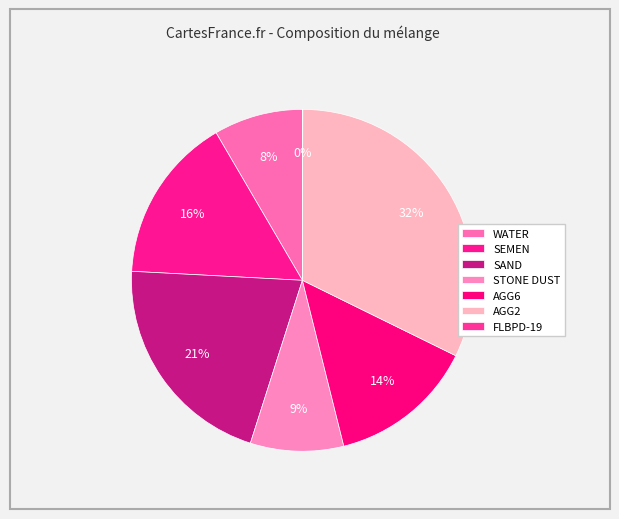

To the nearest percent, what is the average slice percentage?

14%